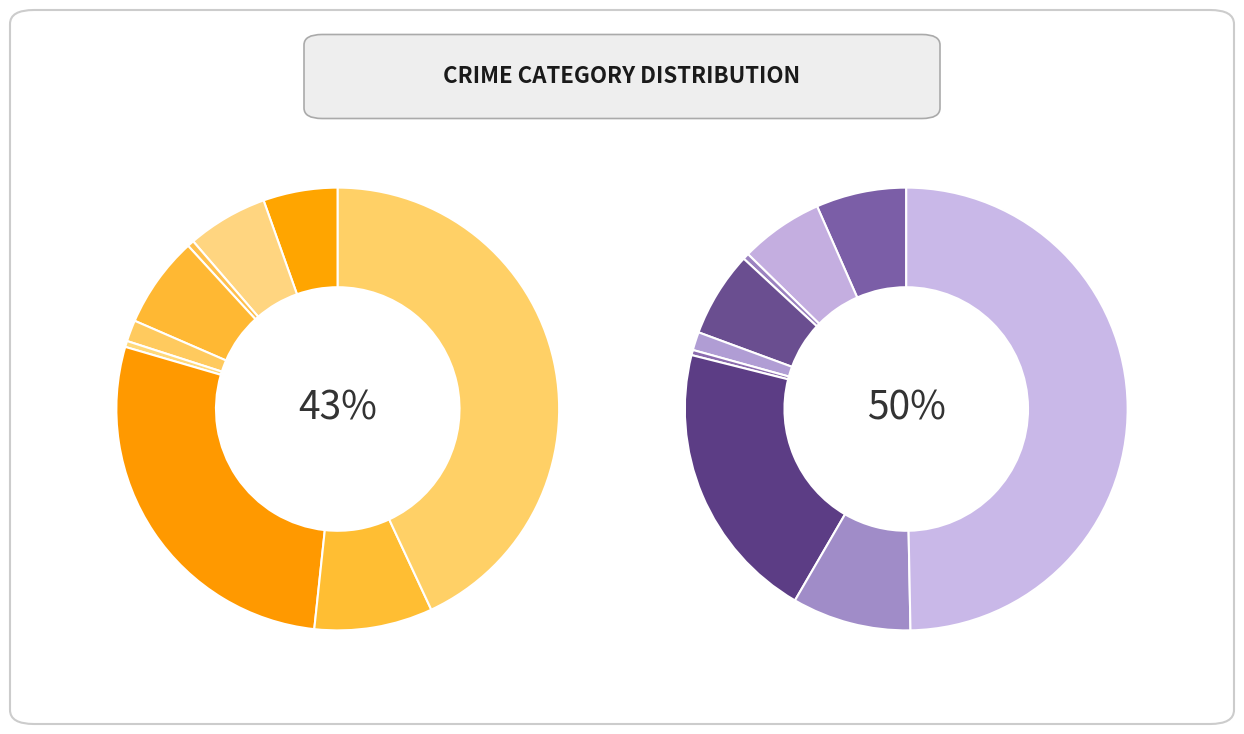

Count the number of slices in the pie.

9